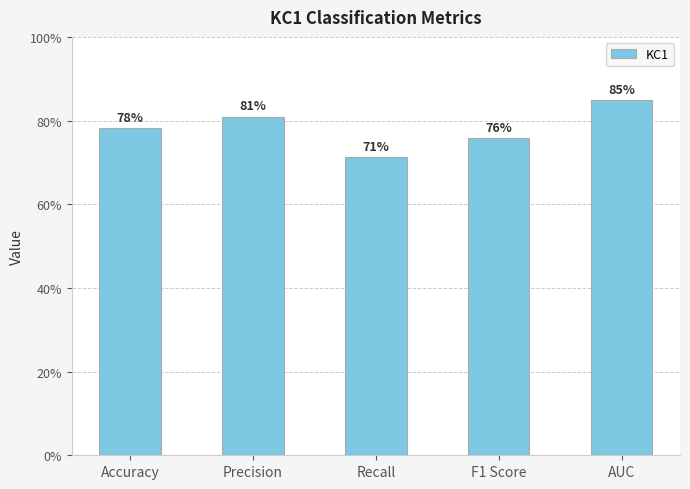

What is the sum of the values at Recall and AUC?

1.6